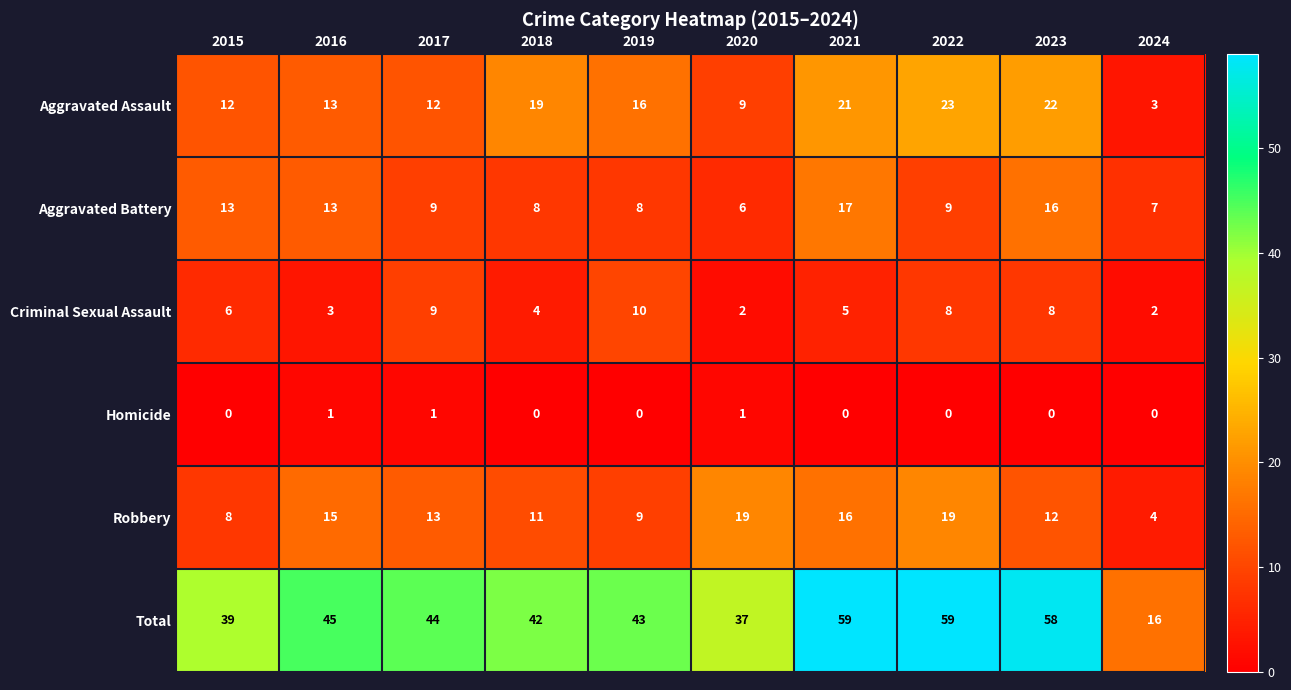

Which series has the largest total across all categories?

Total